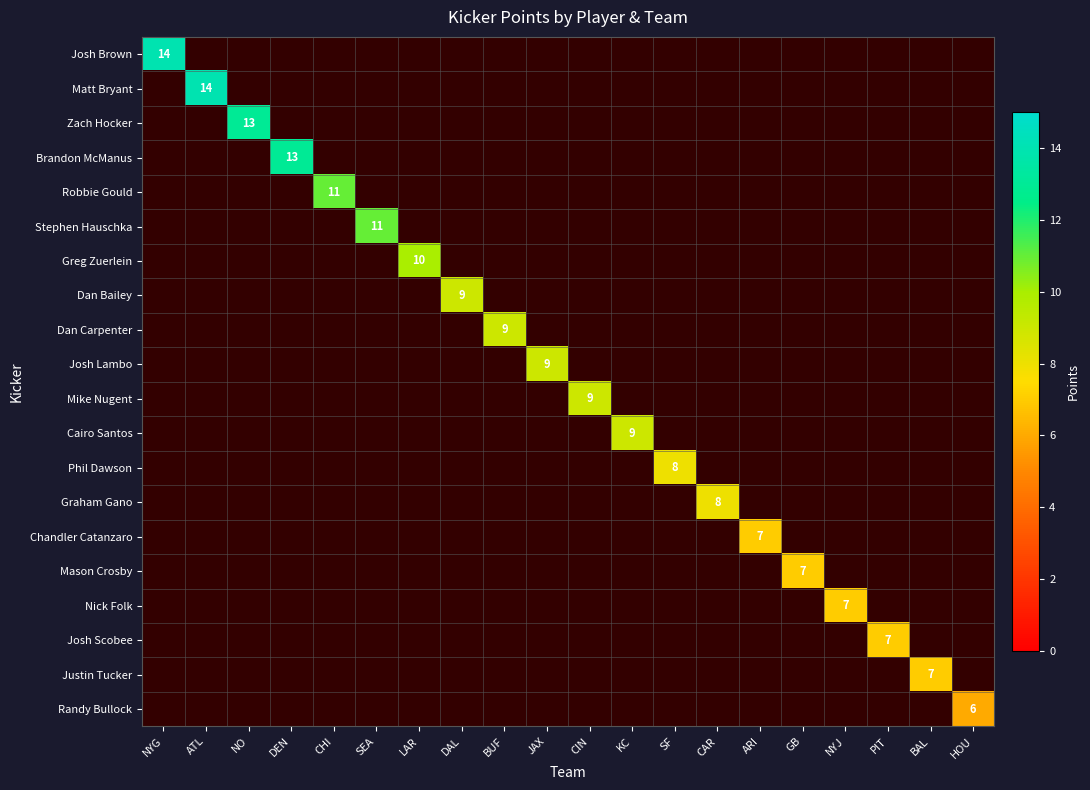

The Josh Brown series shows 14 at NYG. True or false?

True